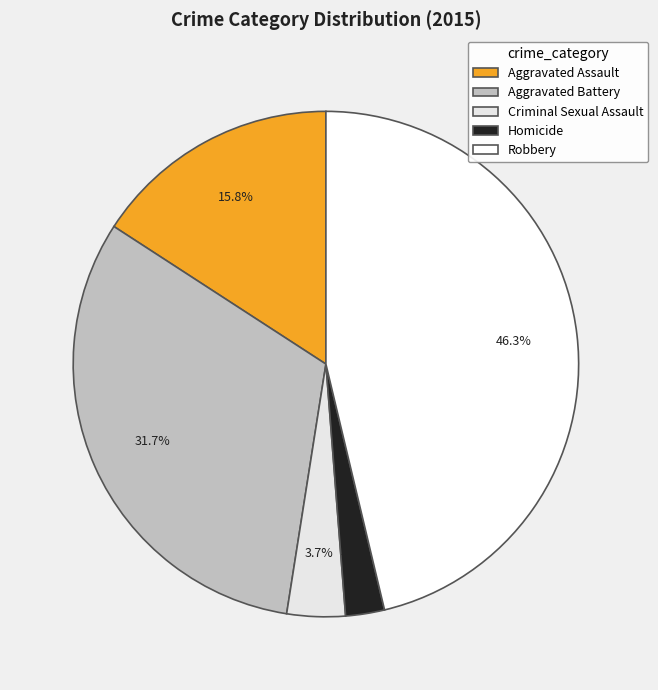

Count the number of slices in the pie.

5